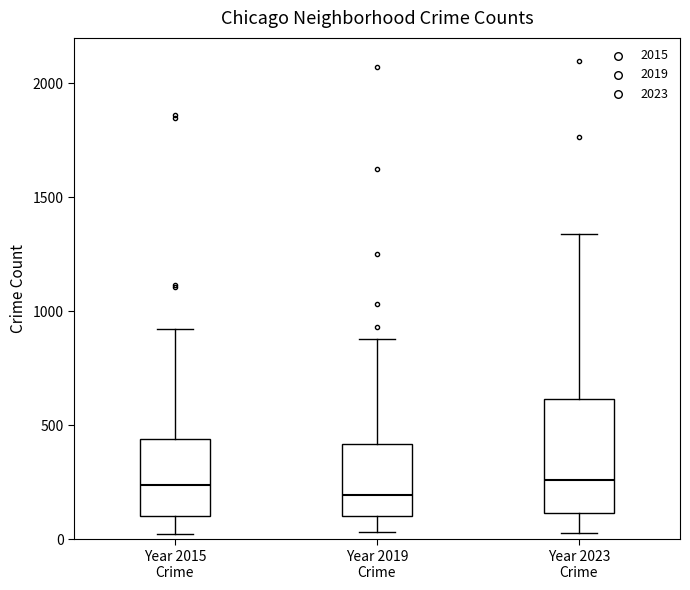

Reading left to right, transcribe this box plot: for each box, give where its median line is, the range the box spans, and where its two whiskers end, as read against the y-axis. The values are not printed on the chart, so give them approximately, as read against the axis.

Year 2015 Crime: median 250, box 100 to 450, whiskers 0 to 900
Year 2019 Crime: median 200, box 100 to 400, whiskers 50 to 900
Year 2023 Crime: median 250, box 100 to 600, whiskers 50 to 1350